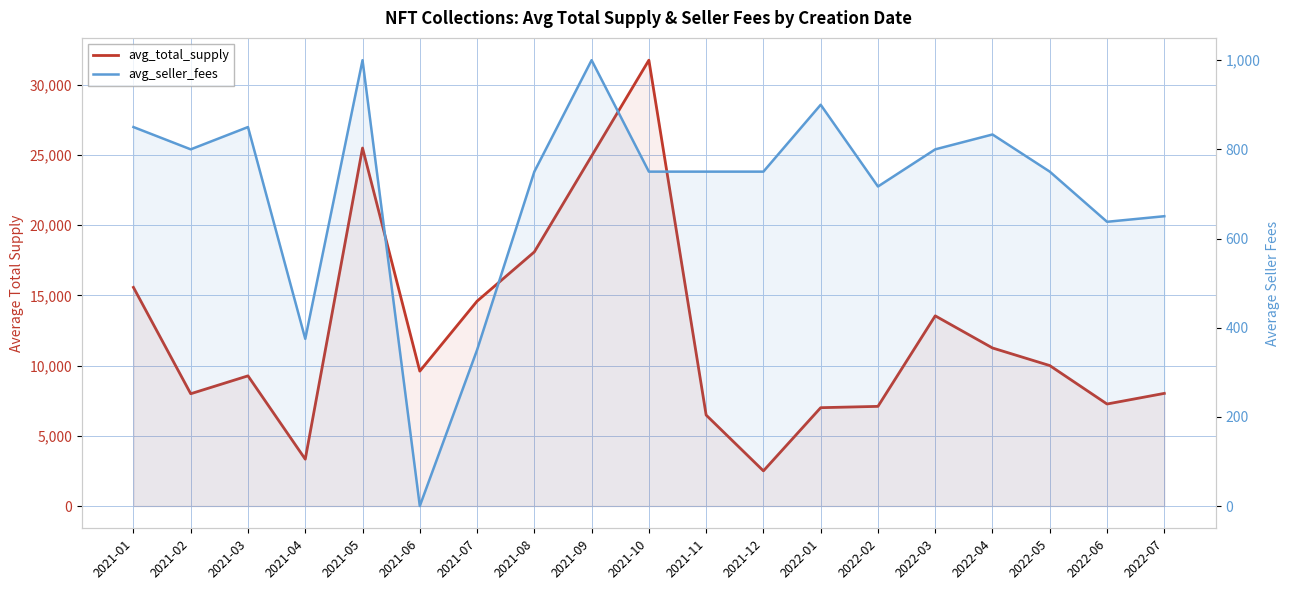

What is the difference between the highest and lowest values at 2021-01?

14716.5